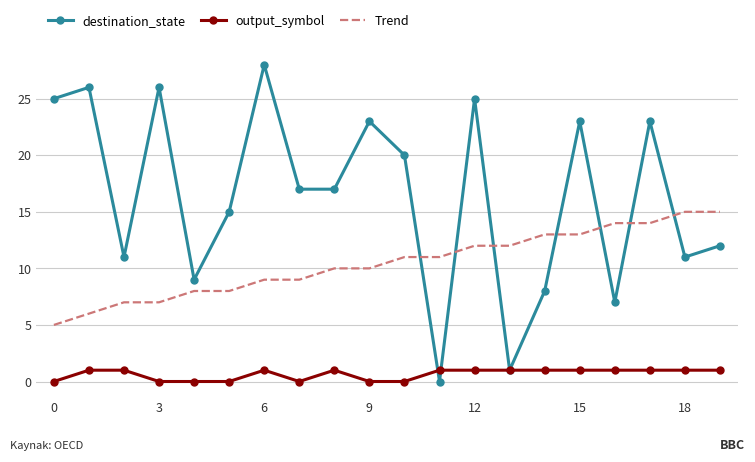

Which series has the largest range (max minus min)?

destination_state